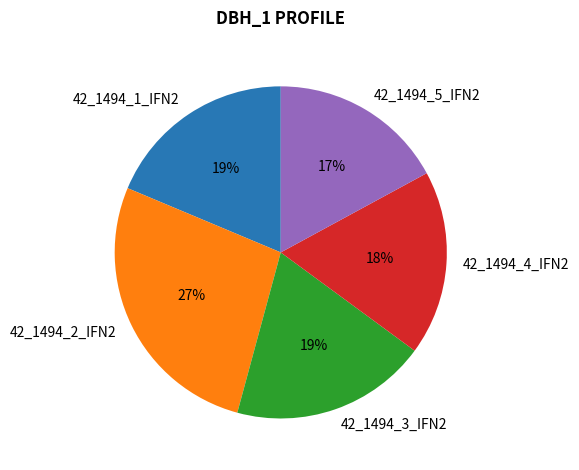

Count the number of slices in the pie.

5